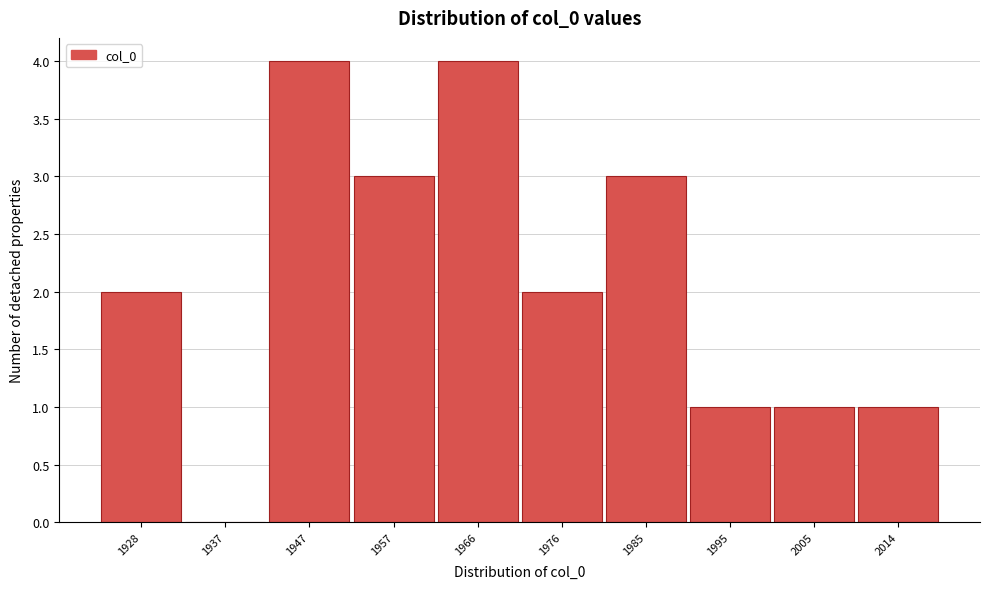

Reading left to right, list all the values displayed in this chart.

1928=2	1937=0	1947=4	1957=3	1966=4	1976=2	1985=3	1995=1	2005=1	2014=1